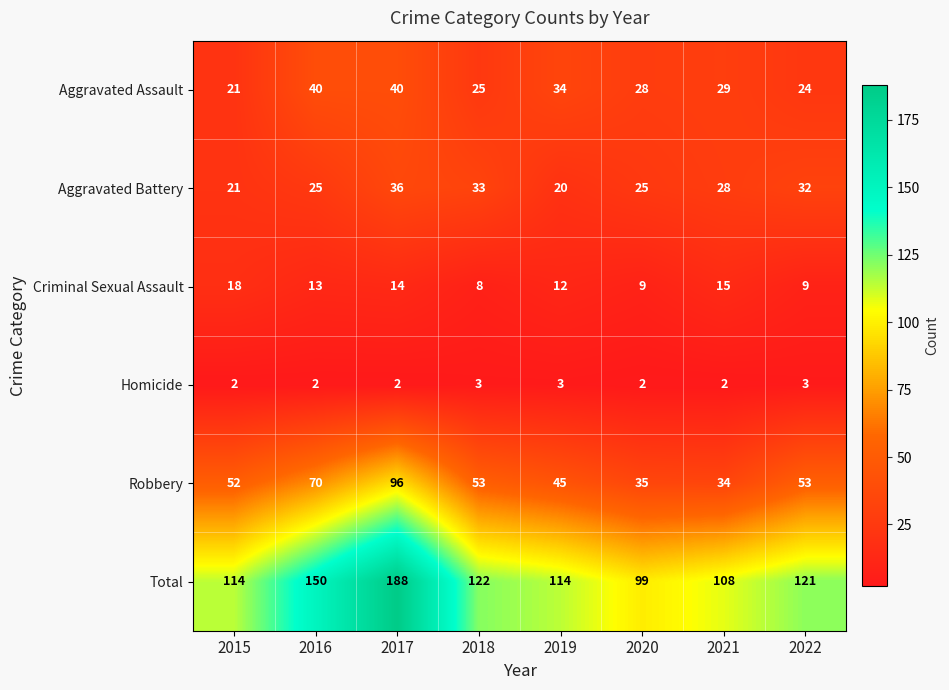

How many categories are shown in the chart?

8